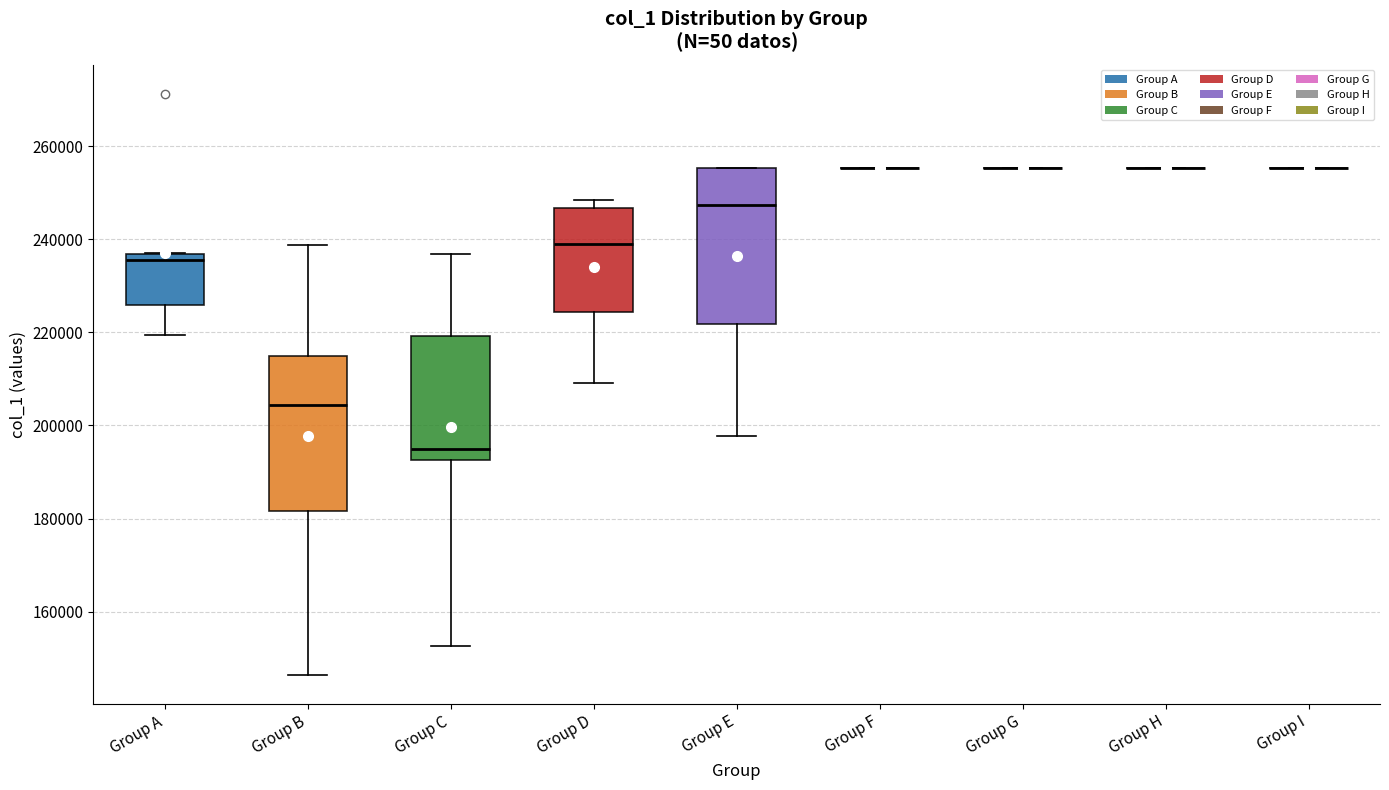

Reading left to right, transcribe this box plot: for each box, give where its median line is, the range the box spans, and where its two whiskers end, as read against the y-axis. The values are not printed on the chart, so give them approximately, as read against the axis.

Group A: median 236000 (just below the box's upper edge), box 226000 to 236000, whiskers 220000 to 238000
Group B: median 204000, box 182000 to 214000, whiskers 146000 to 238000
Group C: median 194000, box 192000 to 220000, whiskers 152000 to 236000
Group D: median 238000, box 224000 to 246000, whiskers 210000 to 248000
Group E: median 248000, box 222000 to 256000, whiskers 198000 to 256000
Group F: box collapsed to a line at 256000, whiskers 256000 to 256000
Group G: box collapsed to a line at 256000, whiskers 256000 to 256000
Group H: box collapsed to a line at 256000, whiskers 256000 to 256000
Group I: box collapsed to a line at 256000, whiskers 256000 to 256000